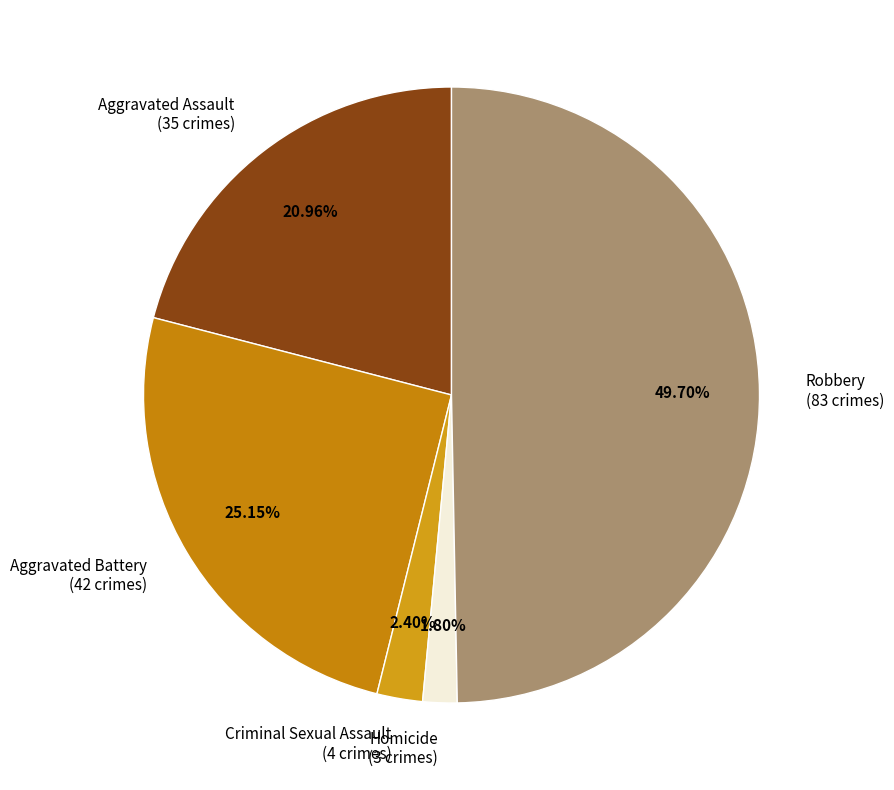

How many segments does this pie chart have?

5